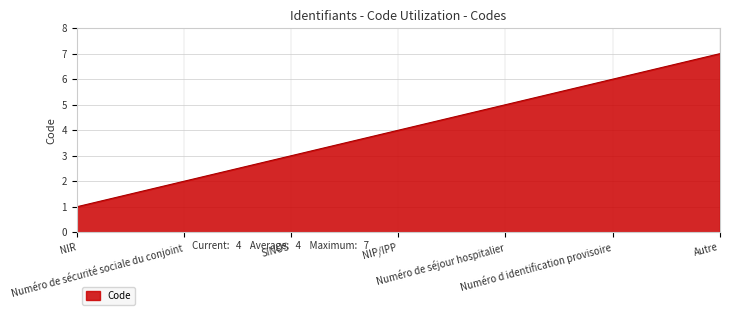

The value at SINUS is 4. True or false?

False